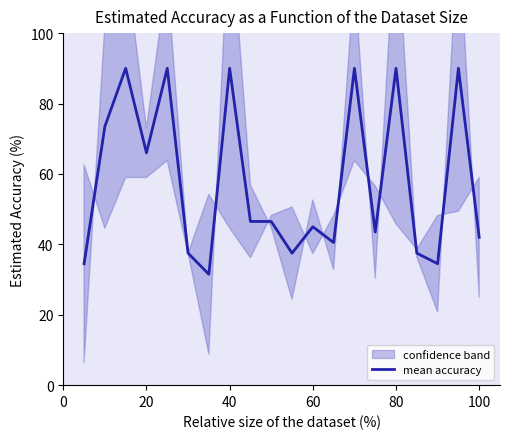

The value at 20 is 18.1. True or false?

False